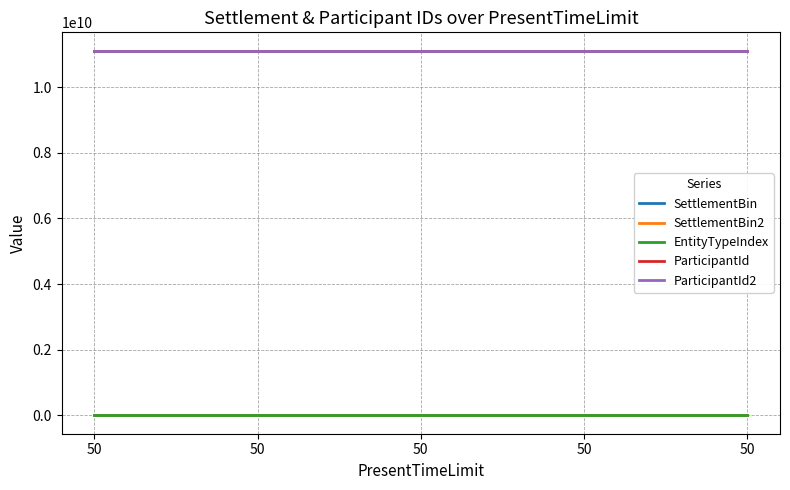

Does the chart have visible grid lines?

Yes